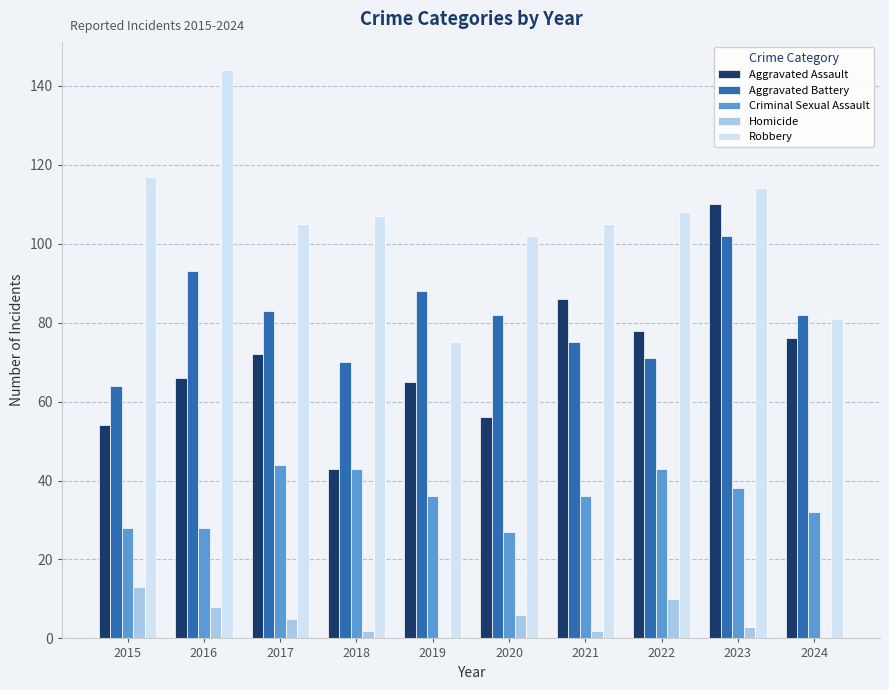

The value of Aggravated Assault at 2018 is 75. True or false?

False